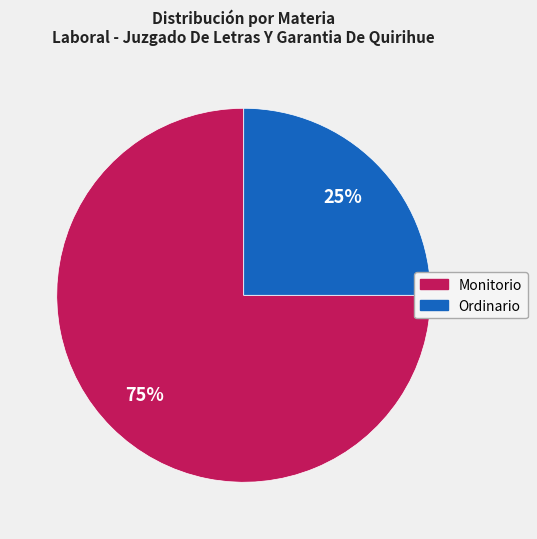

What is the ratio of the value at Ordinario to the value at Monitorio?

0.3